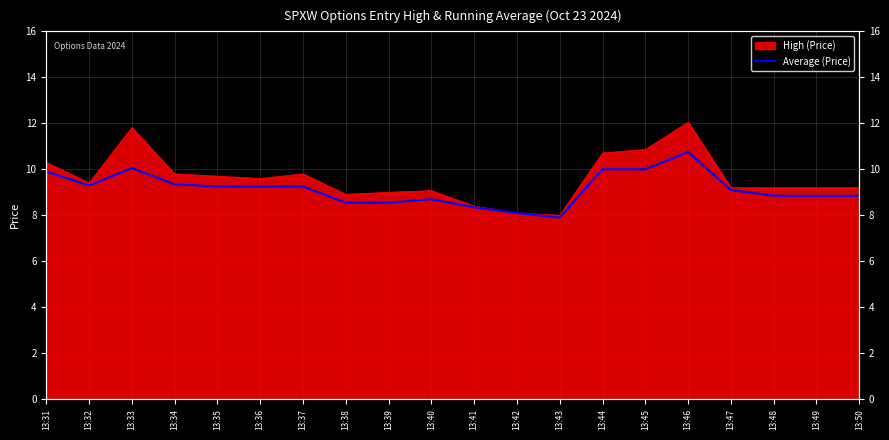

The chart shows a value of 9.2 at 13:36. True or false?

True